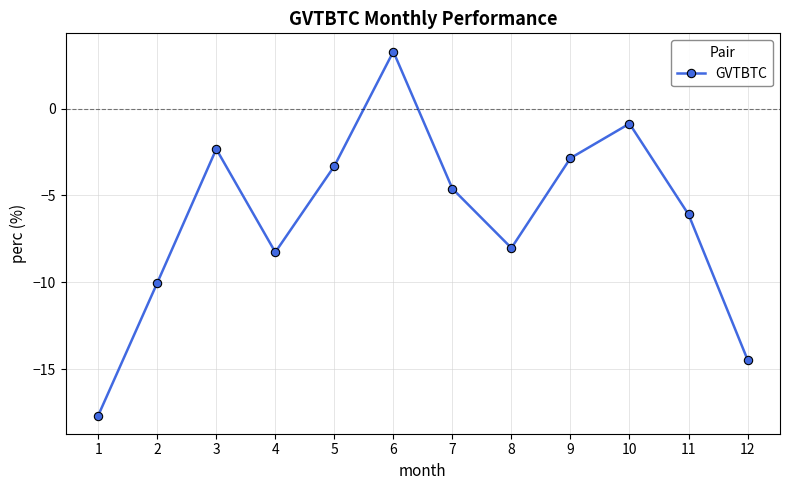

Is it true that the value at 3 is -2.3?

True